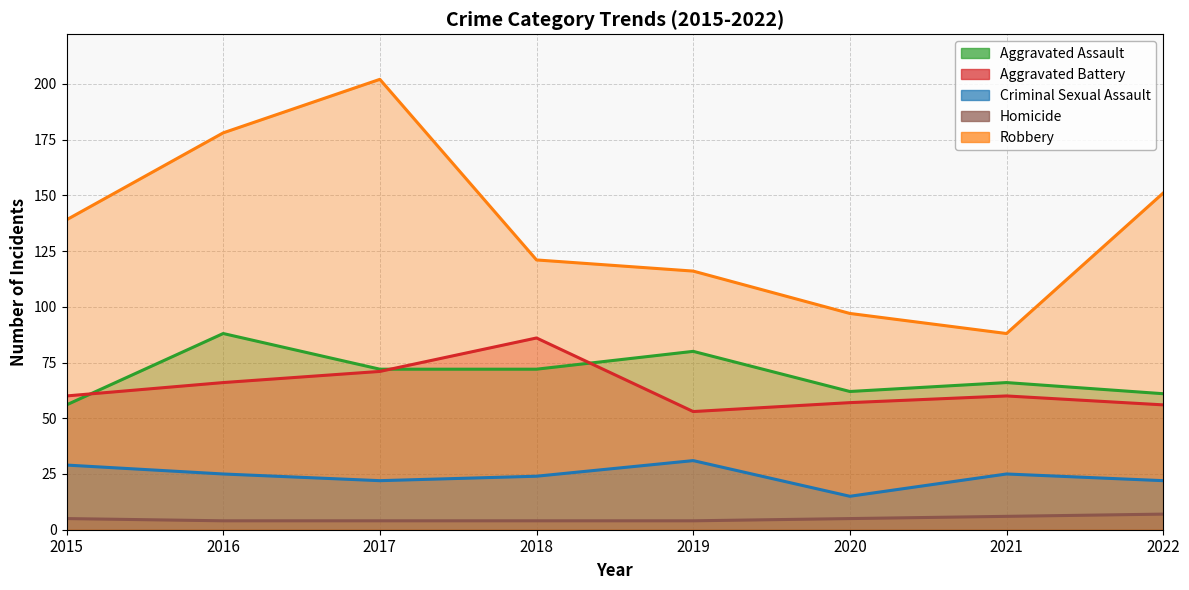

What is the maximum value for Criminal Sexual Assault?

31